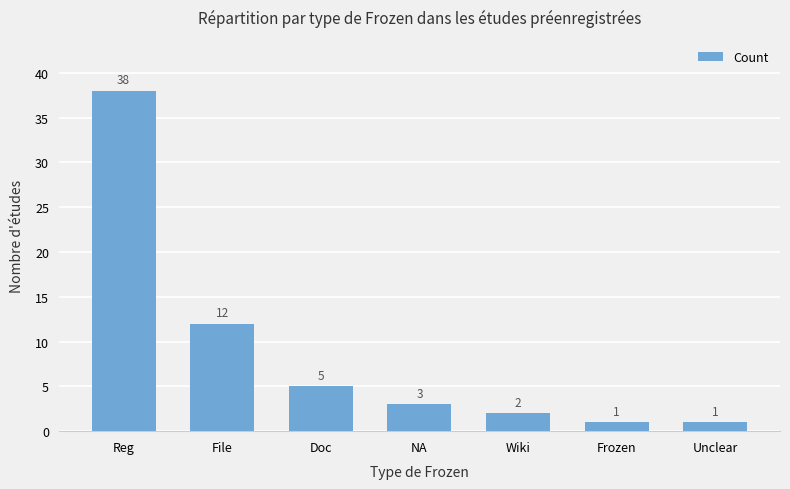

Is it true that the value at Unclear is 1?

True